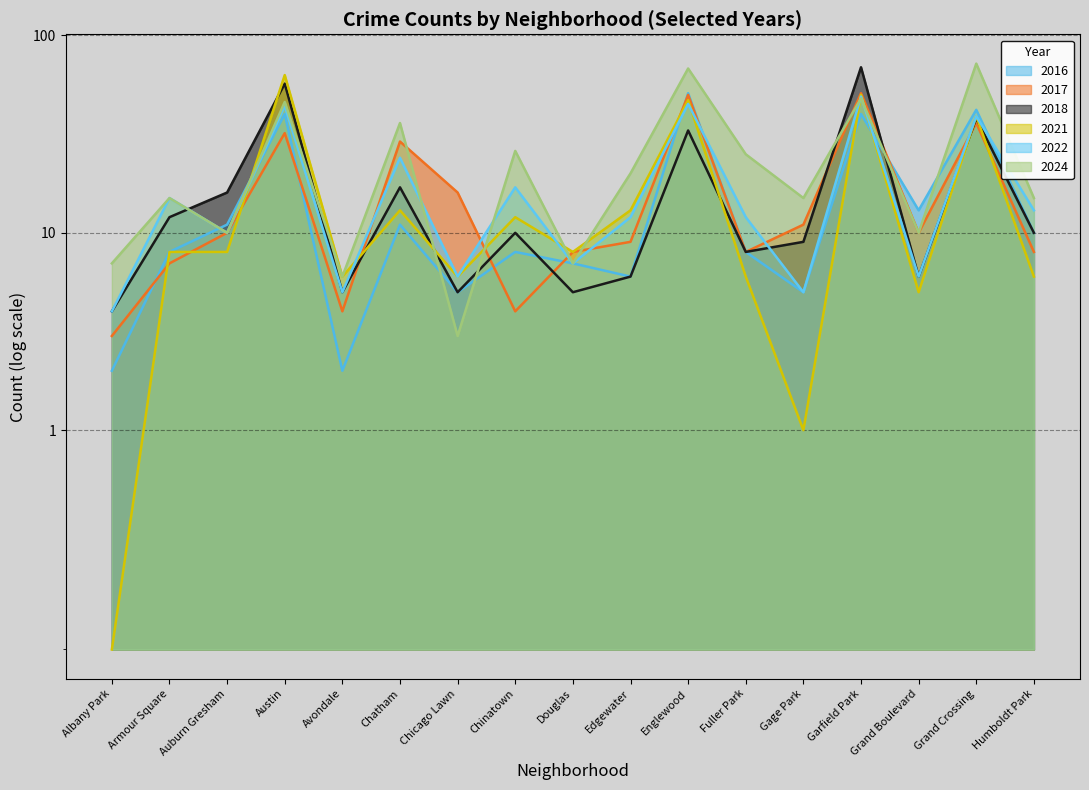

What are all the series names shown in the legend?

2022, 2016, 2024, 2017, 2021, 2018